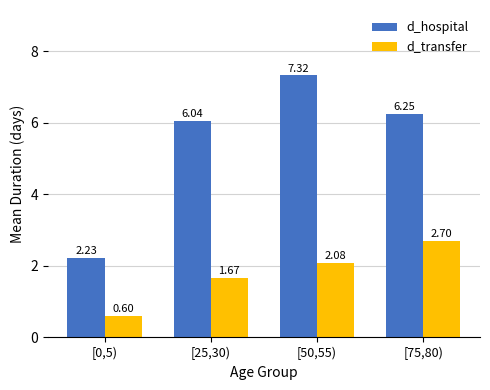

At how many categories does at least one series exceed 6?

3